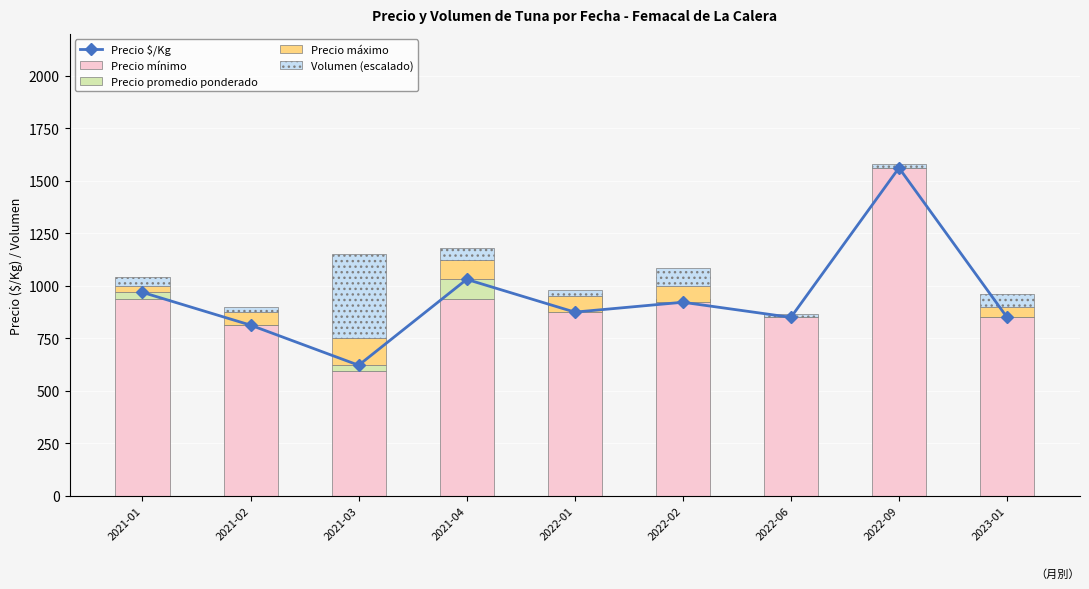

Between 2022-01 and 2023-01, which series saw the biggest shift?

Precio mínimo